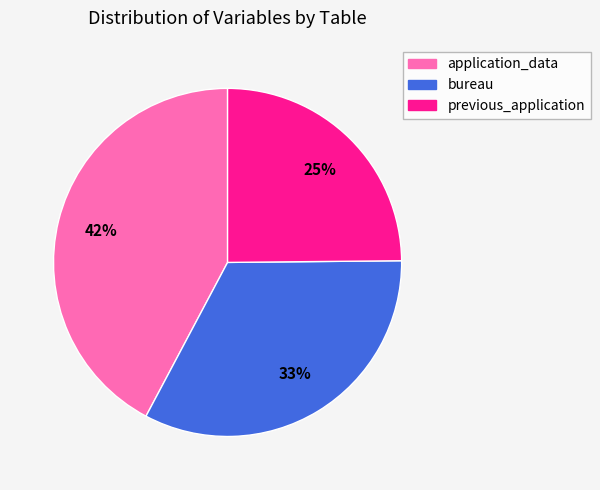

To the nearest percent, what is the average slice percentage?

33%